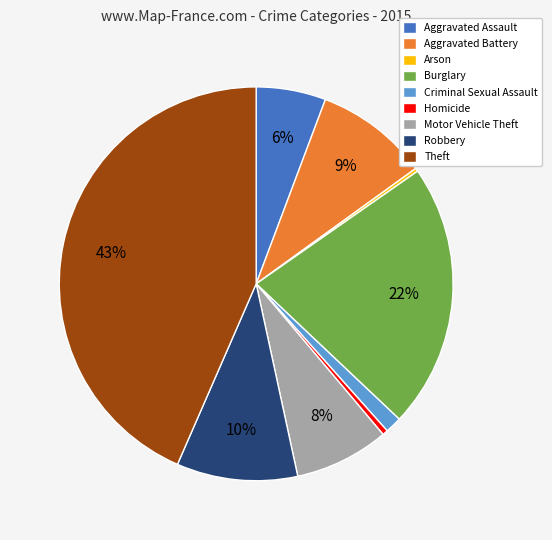

True or false: Robbery accounts for 1% of the total.

False